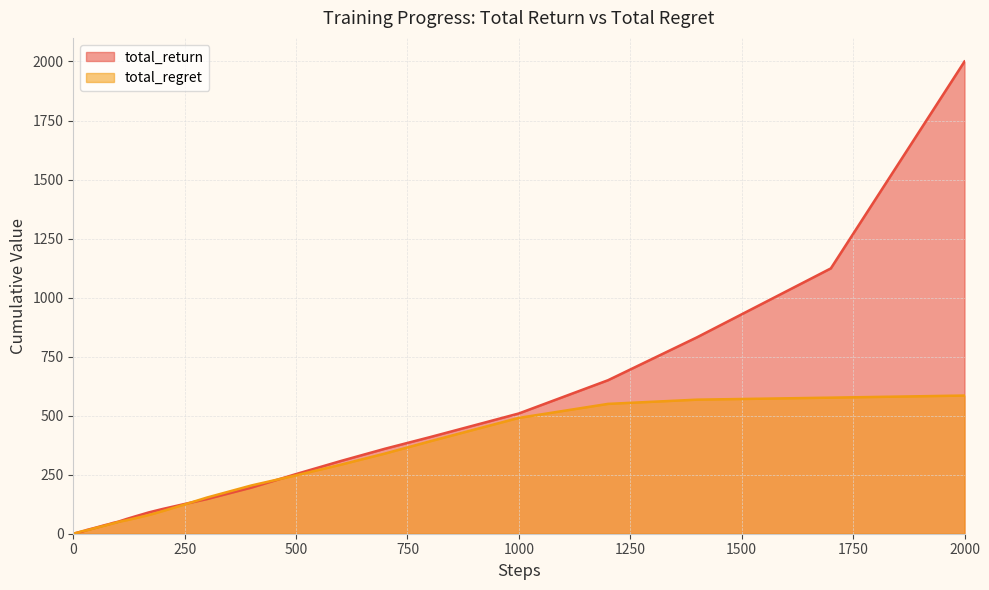

What is the maximum value shown in the chart?

2000.0